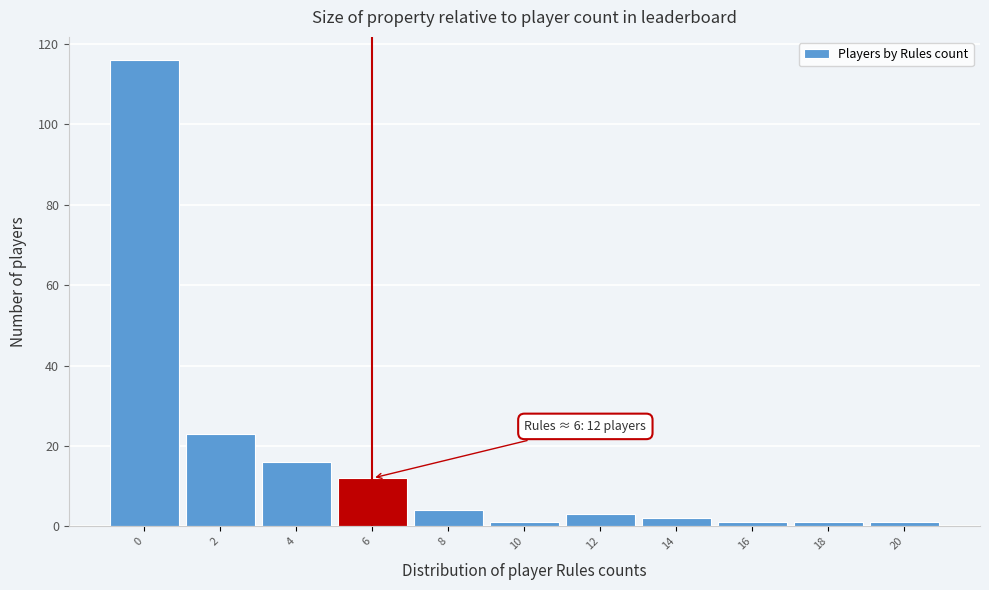

Reading left to right, extract all data points from this chart.

0=116	2=23	4=16	6=12	8=4	10=1	12=3	14=2	16=1	18=1	20=1